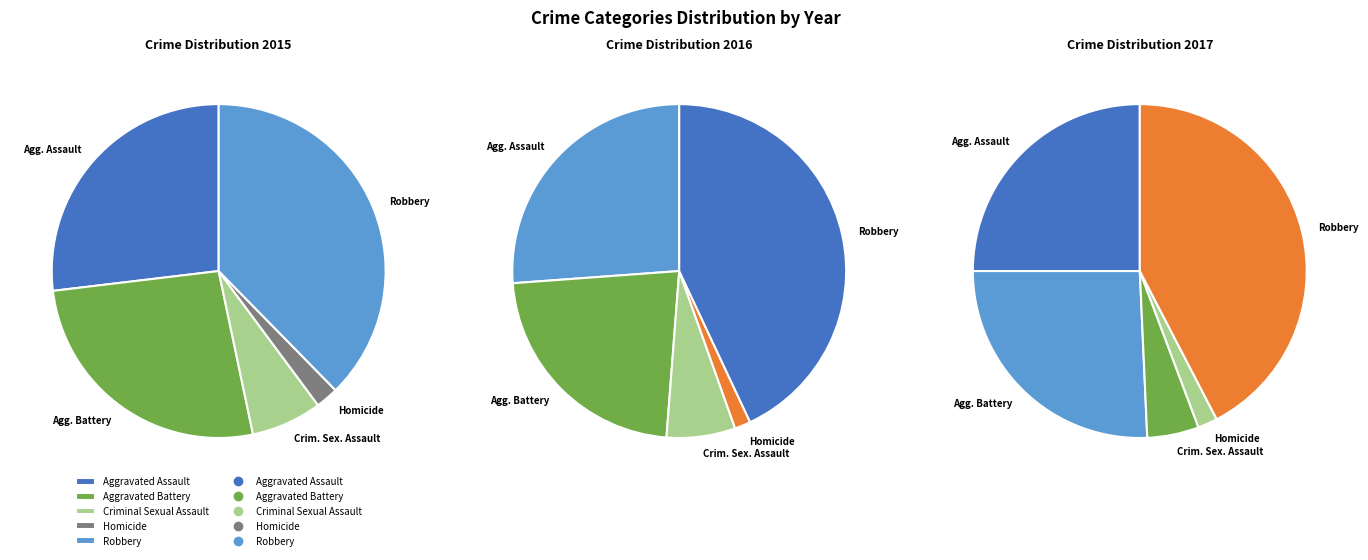

Between Aggravated Assault and Homicide, which is larger?

Aggravated Assault